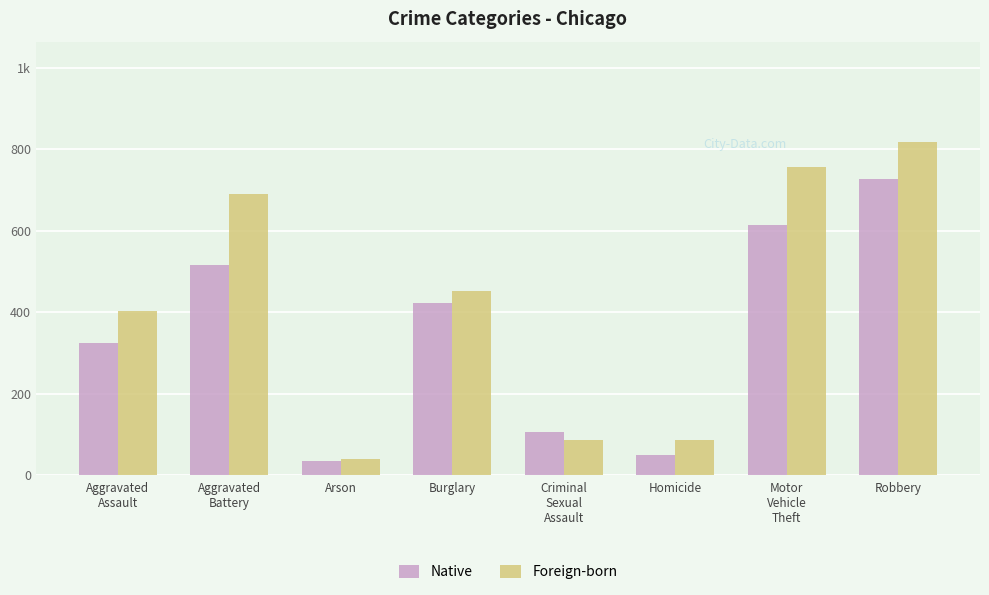

Does the chart contain any negative values?

No